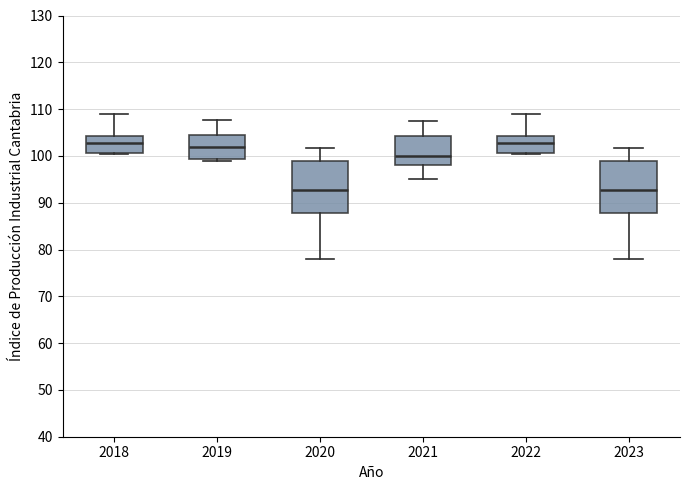

Reading left to right, read every box against the y-axis: the position of its median line, the range the box covers, and the ends of its whiskers. The values are not printed on the chart, so give them approximately, as read against the axis.

2018: median 103, box 101 to 104, whiskers 100 to 109
2019: median 102, box 99 to 104, whiskers 99 (just below the box's lower edge) to 108
2020: median 93, box 88 to 99, whiskers 78 to 102
2021: median 100, box 98 to 104, whiskers 95 to 108
2022: median 103, box 101 to 104, whiskers 100 to 109
2023: median 93, box 88 to 99, whiskers 78 to 102